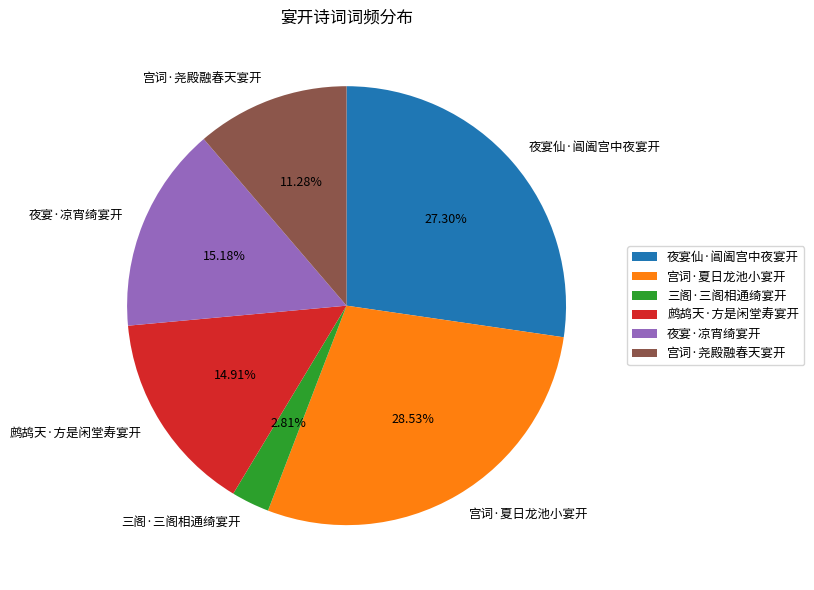

What percentage is the 三阁·三阁相通绮宴开 slice, to the nearest percent?

3%